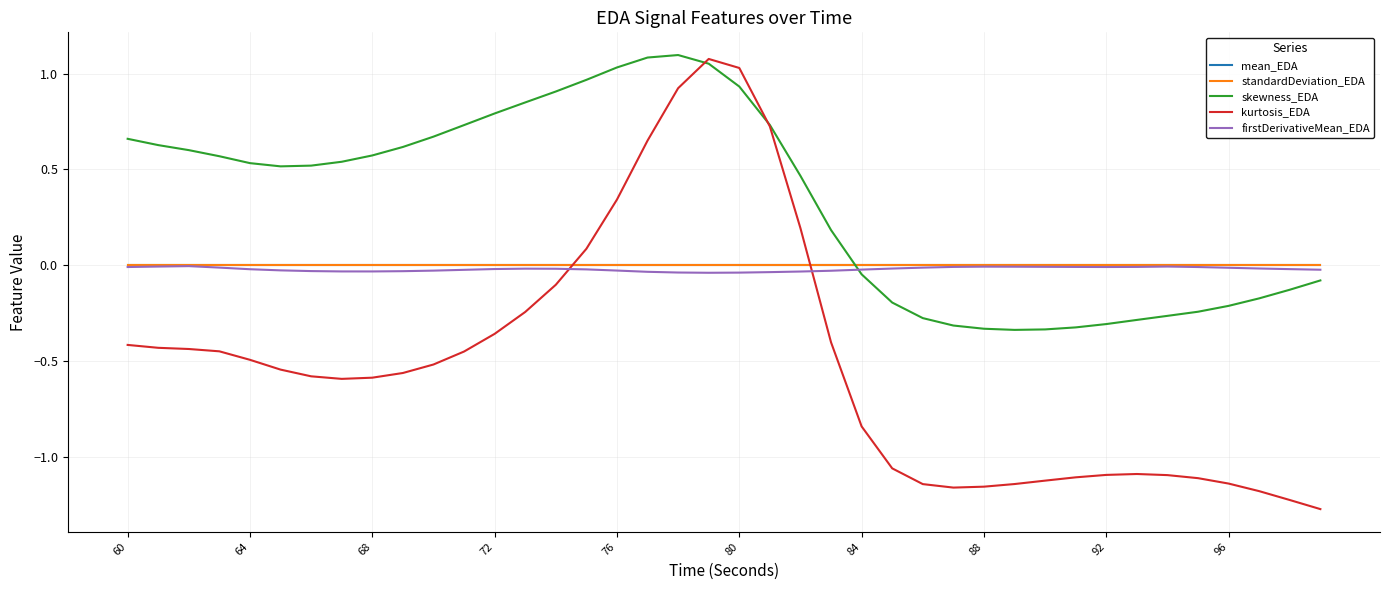

What are all the series names shown in the legend?

mean_EDA, standardDeviation_EDA, skewness_EDA, kurtosis_EDA, firstDerivativeMean_EDA